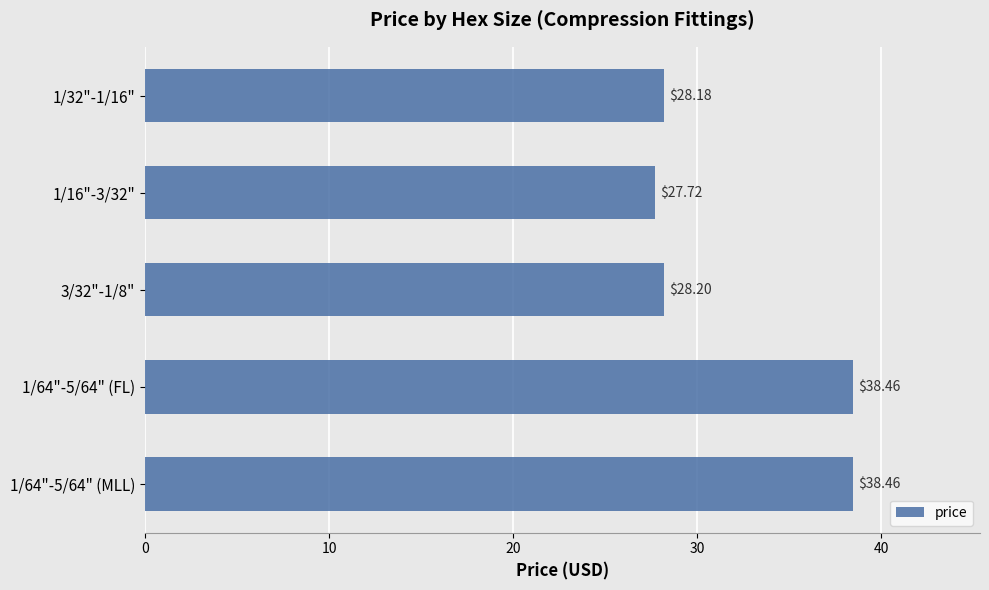

At which category does the chart reach its minimum across all series?

1/16"-3/32"